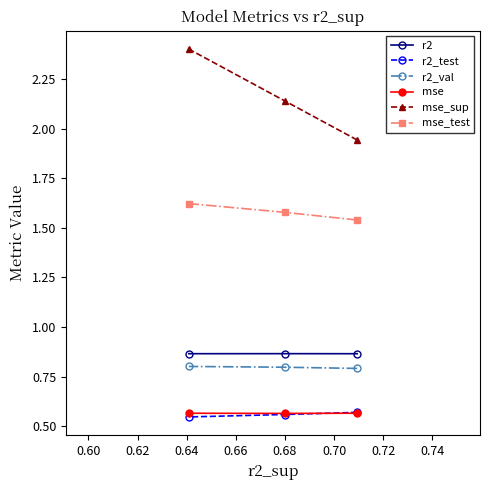

What is the highest value of the mse_sup series?

2.4